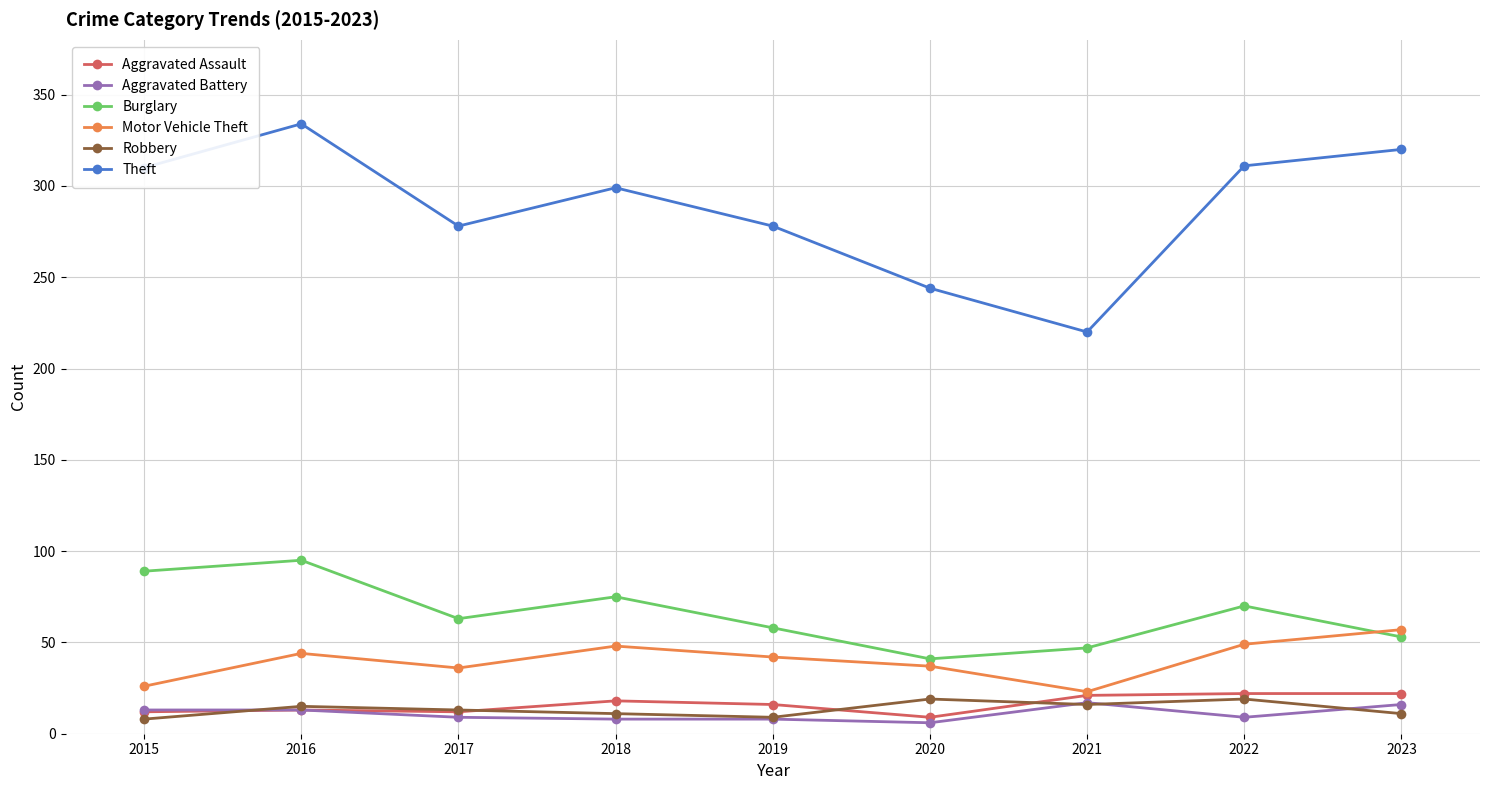

How many categories are shown in the chart?

9